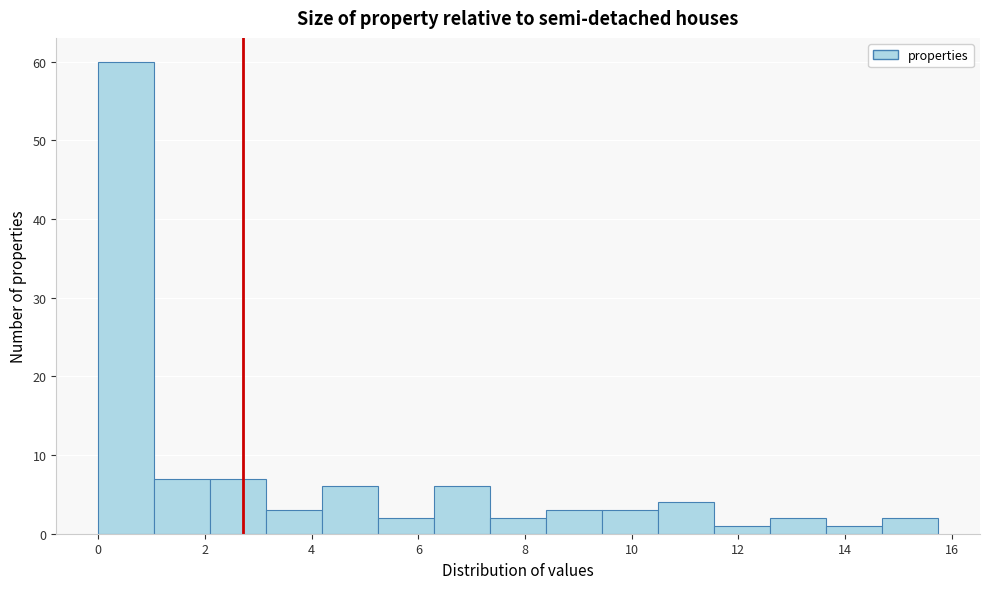

Reading left to right, transcribe this chart: for each bar, give the range it covers on the x-axis and its height. Neither the bar edges nor the heights are printed on the chart, so give them approximately, as read against the axes.

0.0 to 1.0: 60
1.0 to 2.0: 7
2.0 to 3.2: 7
3.2 to 4.2: 3
4.2 to 5.2: 6
5.2 to 6.2: 2
6.2 to 7.4: 6
7.4 to 8.4: 2
8.4 to 9.4: 3
9.4 to 10.4: 3
10.4 to 11.6: 4
11.6 to 12.6: 1
12.6 to 13.6: 2
13.6 to 14.6: 1
14.6 to 15.8: 2